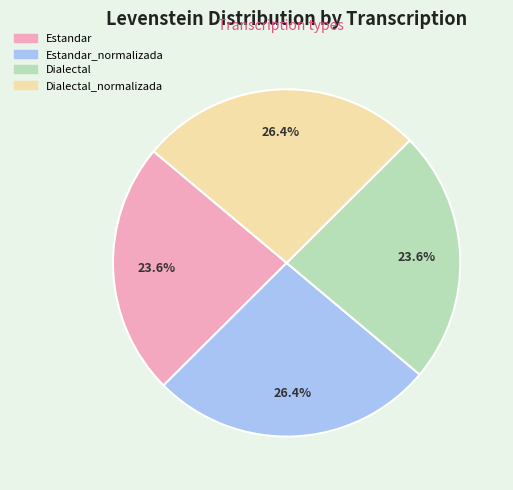

To the nearest percent, what is the difference between the largest and smallest slice percentages?

3%